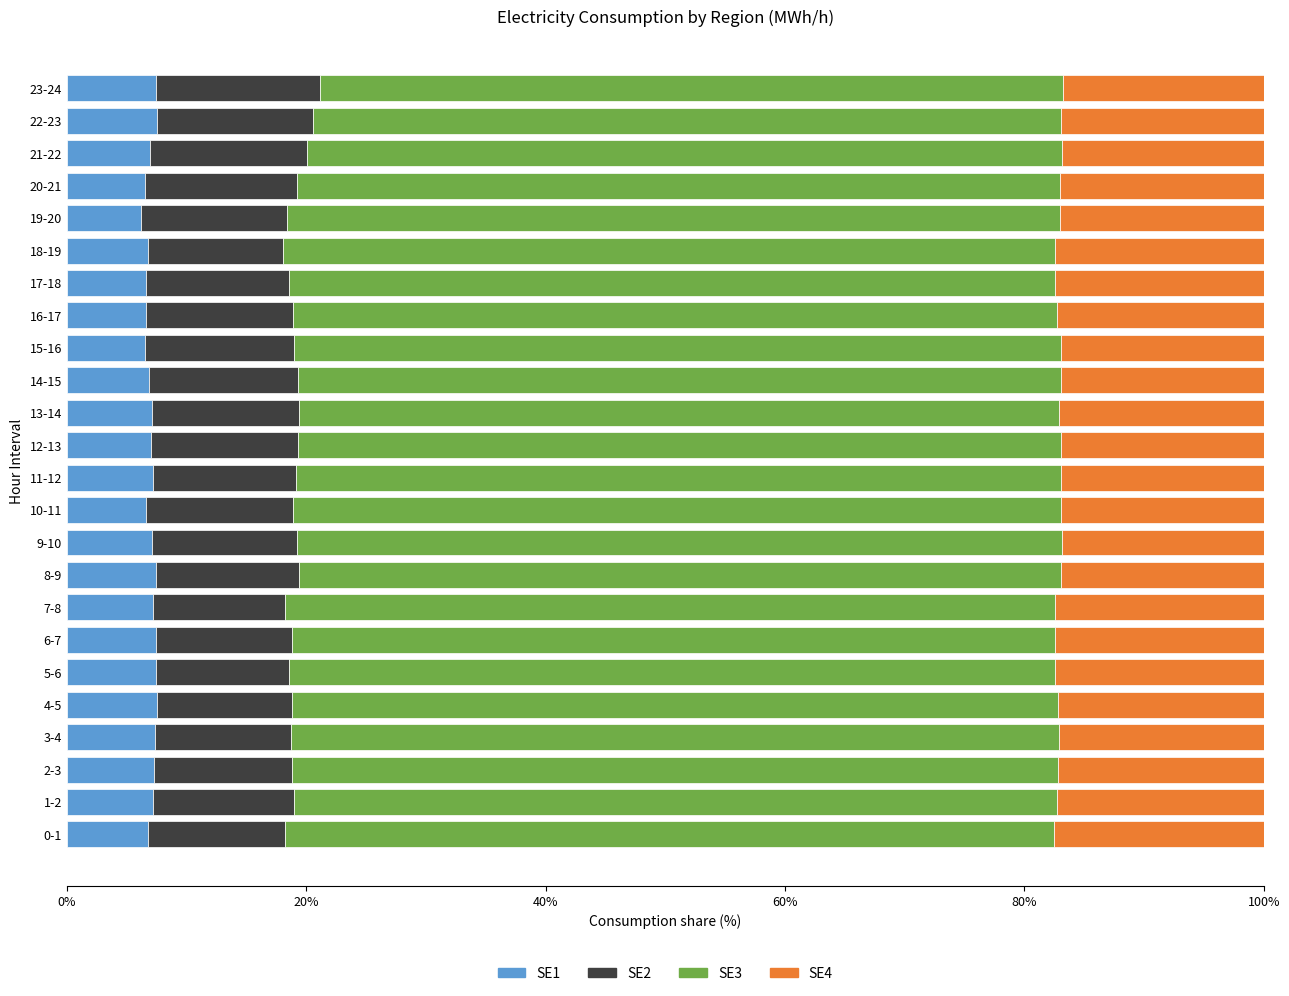

The SE1 series shows 7.5 at 4-5. True or false?

True